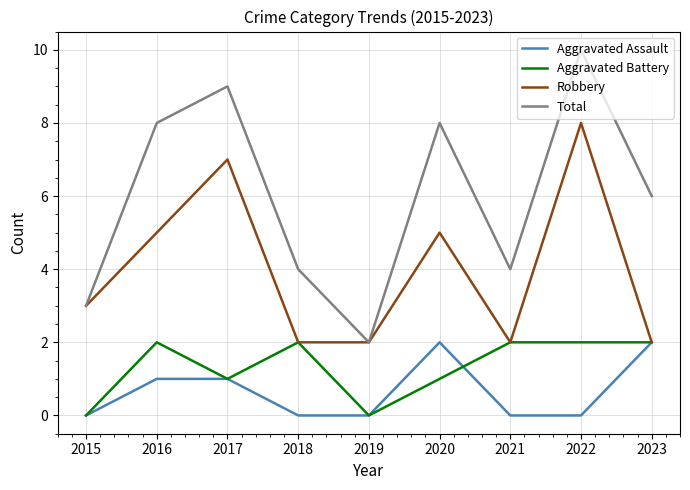

What is the difference between the highest and lowest values at 2018?

4